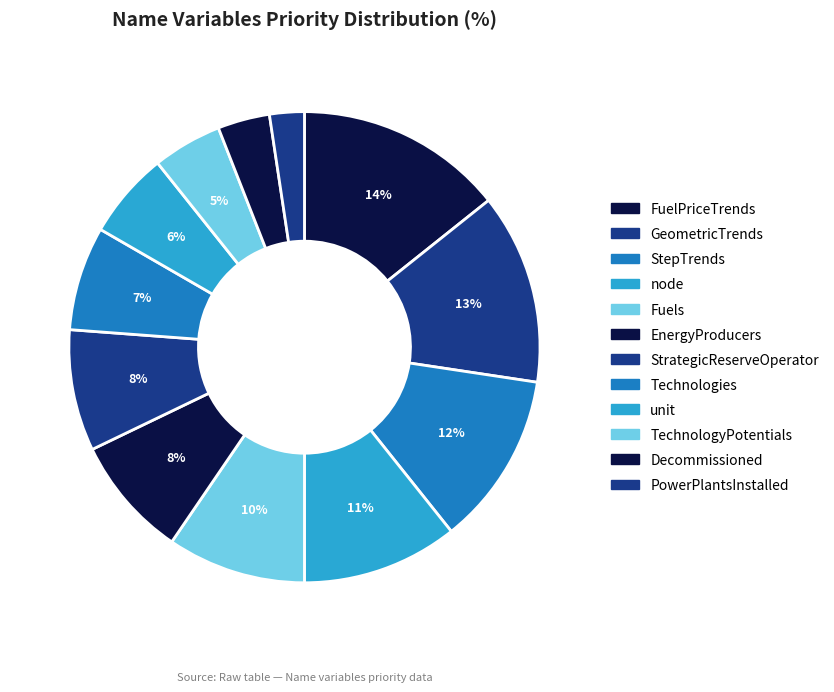

Rank the categories by value from highest to lowest.

FuelPriceTrends, GeometricTrends, StepTrends, node, Fuels, EnergyProducers, StrategicReserveOperator, Technologies, unit, TechnologyPotentials, Decommissioned, PowerPlantsInstalled